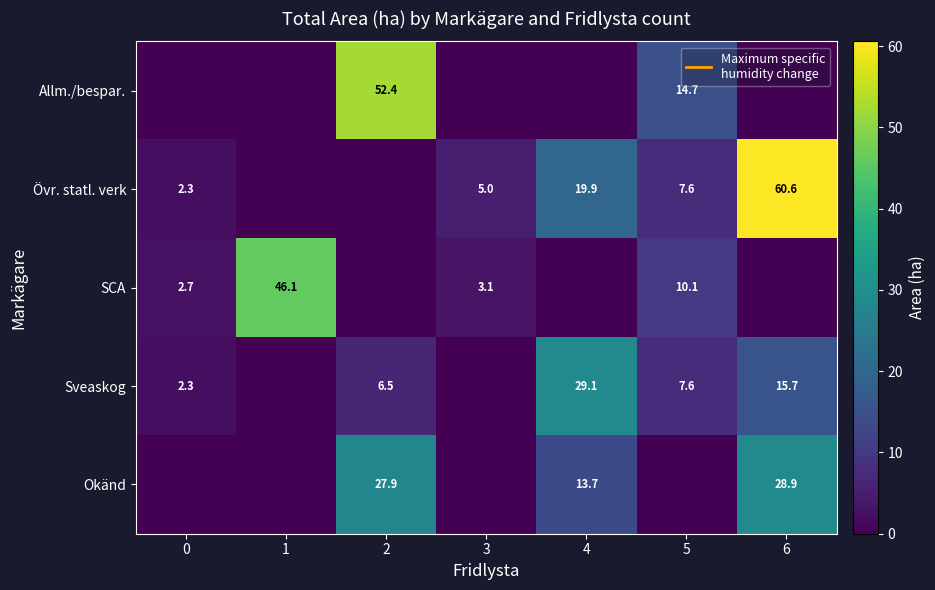

Which label corresponds to the largest value in the chart?

6